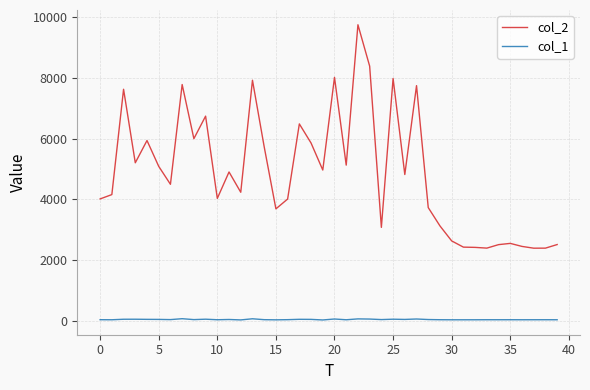

Which series has the largest total across all categories?

col_2